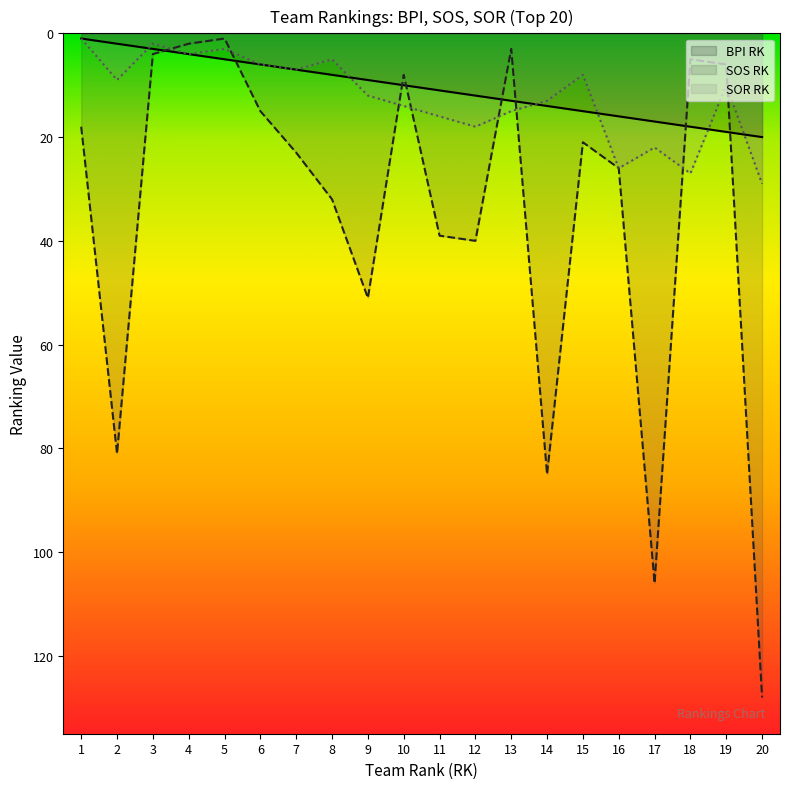

Is the value of SOR RK at 2 greater than the value of BPI RK at 7?

Yes